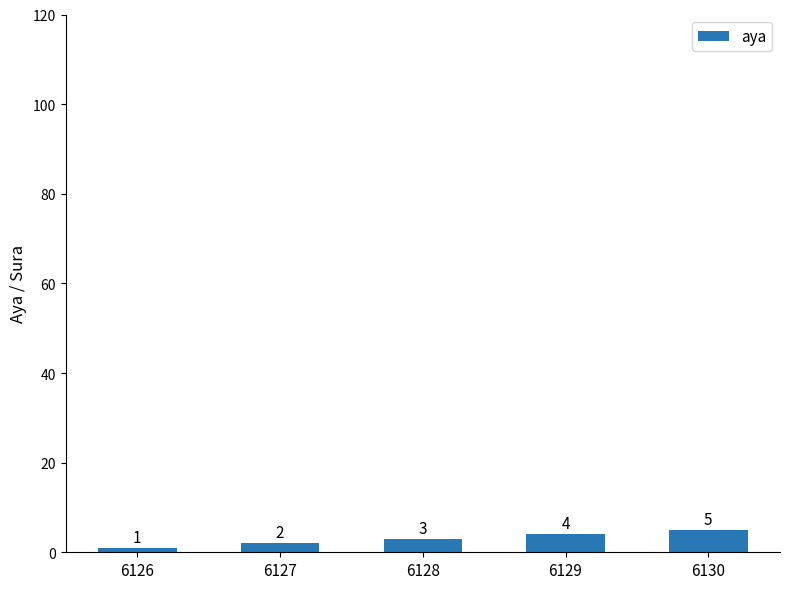

What is the value of the 4th bar from the left?

4